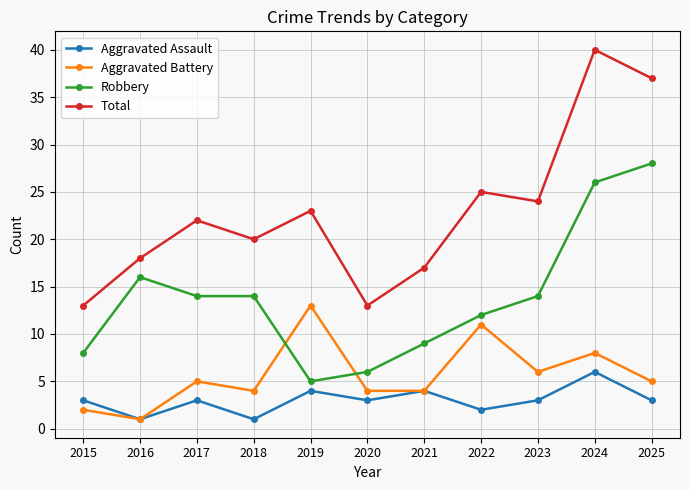

The Aggravated Battery series shows 4 at 2018. True or false?

True